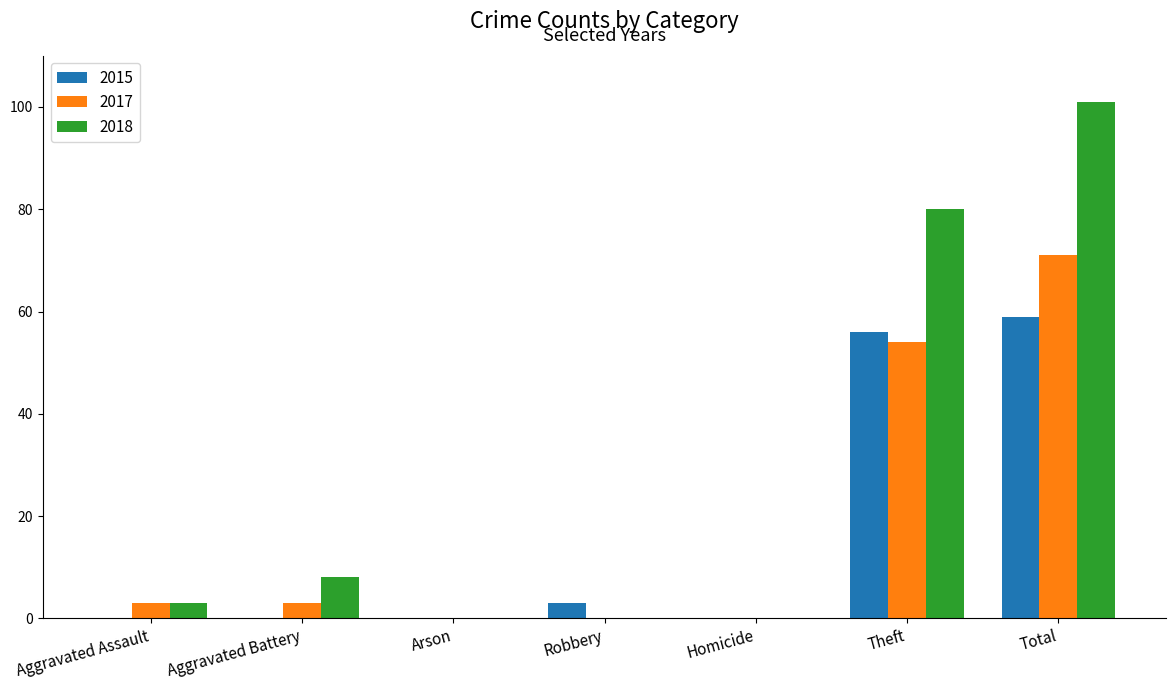

Which series has the largest total across all categories?

2018